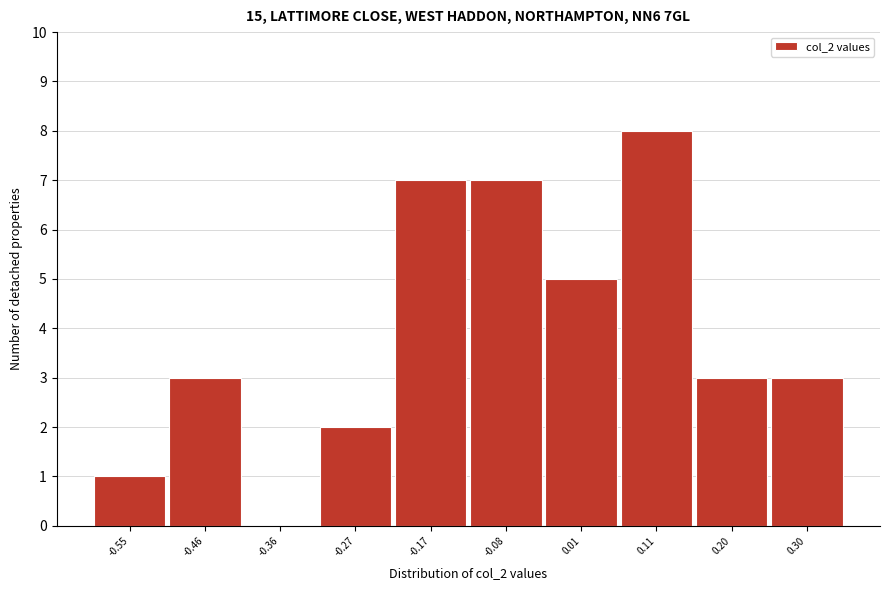

Reading left to right, transcribe all the data shown in this chart.

-0.55=1	-0.46=3	-0.36=0	-0.27=2	-0.17=7	-0.08=7	0.01=5	0.11=8	0.20=3	0.30=3